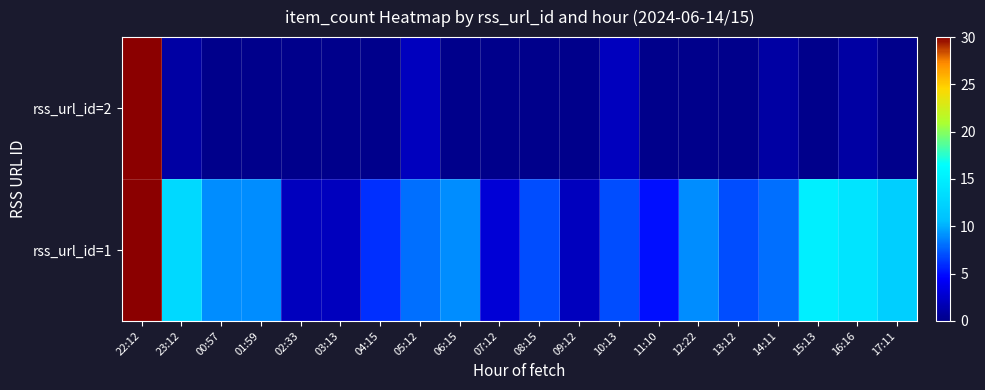

Reading left to right, what are all the values shown in this chart?

rss_url_id=1: 22:12=30	23:12=13	00:57=9	01:59=9	02:33=2	03:13=2	04:15=6	05:12=8	06:15=9	07:12=3	08:15=7	09:12=2	10:13=7	11:10=5	12:22=9	13:12=7	14:11=8	15:13=15	16:16=14	17:11=12
rss_url_id=2: 22:12=30	23:12=1	00:57=0	01:59=0	02:33=0	03:13=0	04:15=0	05:12=2	06:15=0	07:12=0	08:15=0	09:12=0	10:13=2	11:10=0	12:22=0	13:12=0	14:11=1	15:13=0	16:16=1	17:11=0